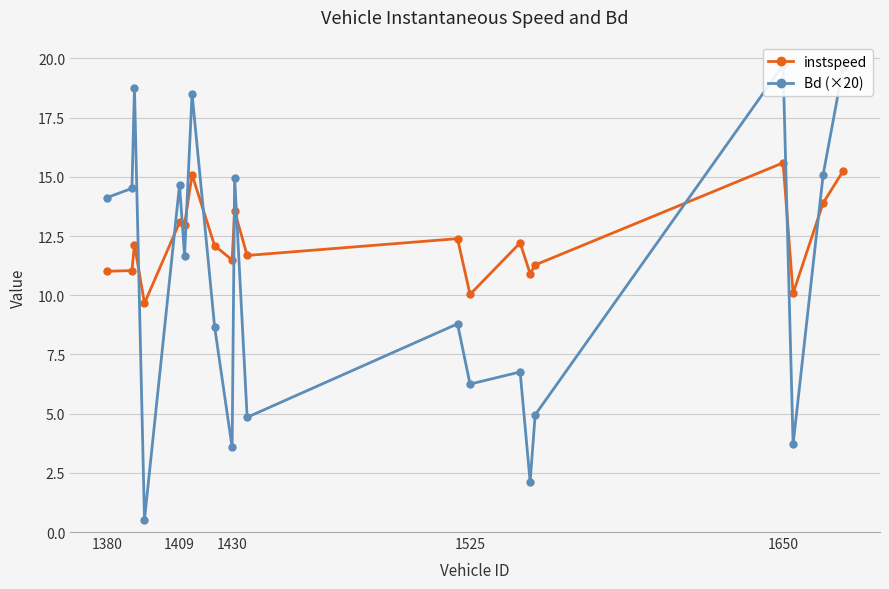

True or false: instspeed has more than 2 interior local peaks.

True